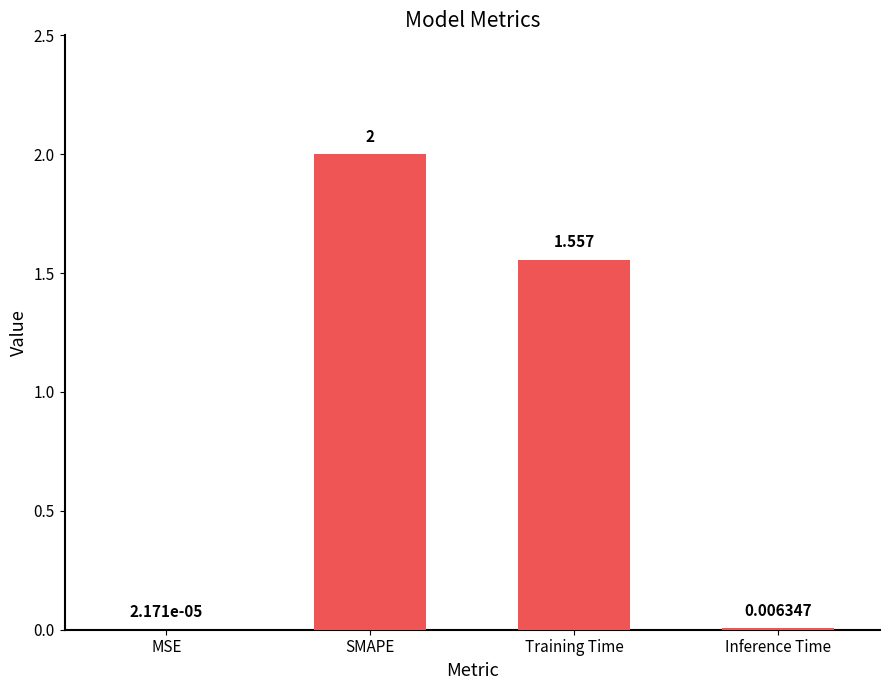

Where is the data nearest to the value 1?

Training Time